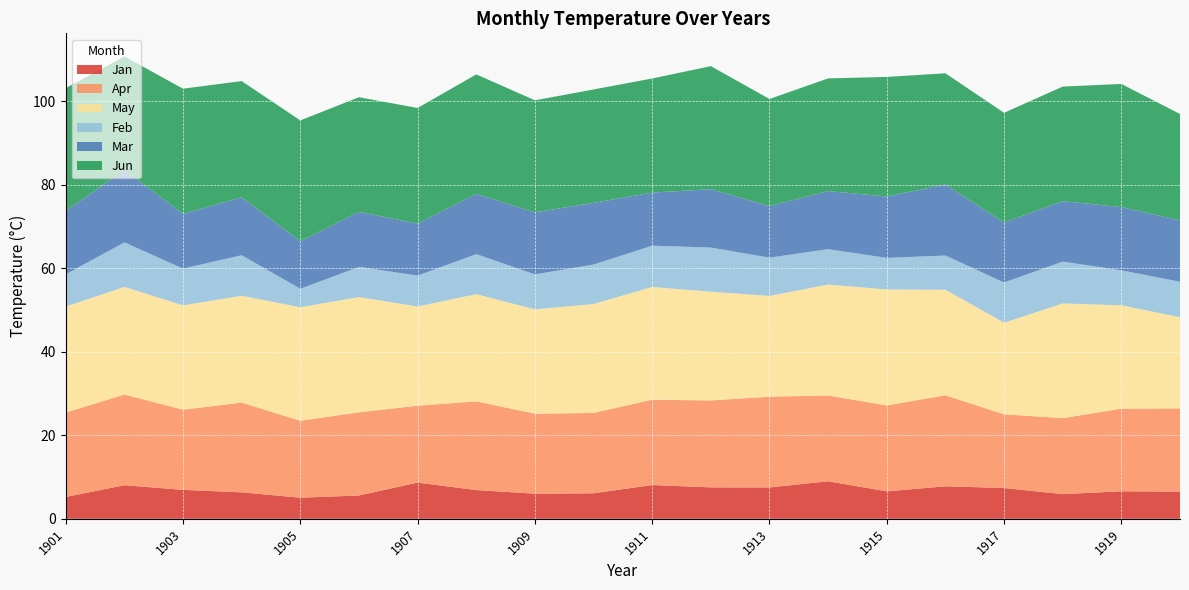

Reading right to left, what are all the values shown in this chart?

Jan: 1920=6.5	1919=6.6	1918=5.9	1917=7.4	1916=7.8	1915=6.6	1914=9.0	1913=7.5	1912=7.5	1911=8.1	1910=6.1	1909=6.0	1908=6.9	1907=8.7	1906=5.6	1905=5.1	1904=6.3	1903=6.9	1902=8.1	1901=5.2
Apr: 1920=19.9	1919=19.8	1918=18.2	1917=17.6	1916=21.8	1915=20.6	1914=20.6	1913=21.7	1912=20.8	1911=20.4	1910=19.2	1909=19.2	1908=21.3	1907=18.4	1906=19.9	1905=18.4	1904=21.5	1903=19.2	1902=21.7	1901=20.2
May: 1920=21.8	1919=24.8	1918=27.5	1917=22.0	1916=25.3	1915=27.8	1914=26.6	1913=24.1	1912=26.0	1911=27.0	1910=26.1	1909=25.0	1908=25.7	1907=23.8	1906=27.6	1905=27.2	1904=25.6	1903=25.0	1902=25.8	1901=25.4
Feb: 1920=8.5	1919=8.4	1918=10.0	1917=9.6	1916=8.2	1915=7.6	1914=8.5	1913=9.2	1912=10.6	1911=9.9	1910=9.4	1909=8.4	1908=9.6	1907=7.4	1906=7.2	1905=4.4	1904=9.7	1903=8.8	1902=10.7	1901=7.7
Mar: 1920=14.7	1919=15.1	1918=14.5	1917=14.4	1916=17.0	1915=14.7	1914=13.9	1913=12.3	1912=14.0	1911=12.7	1910=14.8	1909=14.9	1908=14.4	1907=12.4	1906=13.2	1905=11.4	1904=13.9	1903=13.1	1902=17.3	1901=15.2
Jun: 1920=25.5	1919=29.5	1918=27.4	1917=26.3	1916=26.6	1915=28.6	1914=27.0	1913=25.7	1912=29.5	1911=27.3	1910=27.2	1909=26.8	1908=28.6	1907=27.7	1906=27.5	1905=29.0	1904=27.9	1903=30.0	1902=27.2	1901=29.4